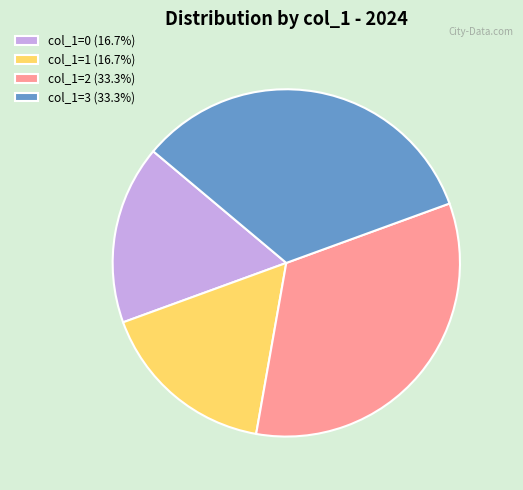

Is col_1=1 (16.7%) the majority of the pie?

No